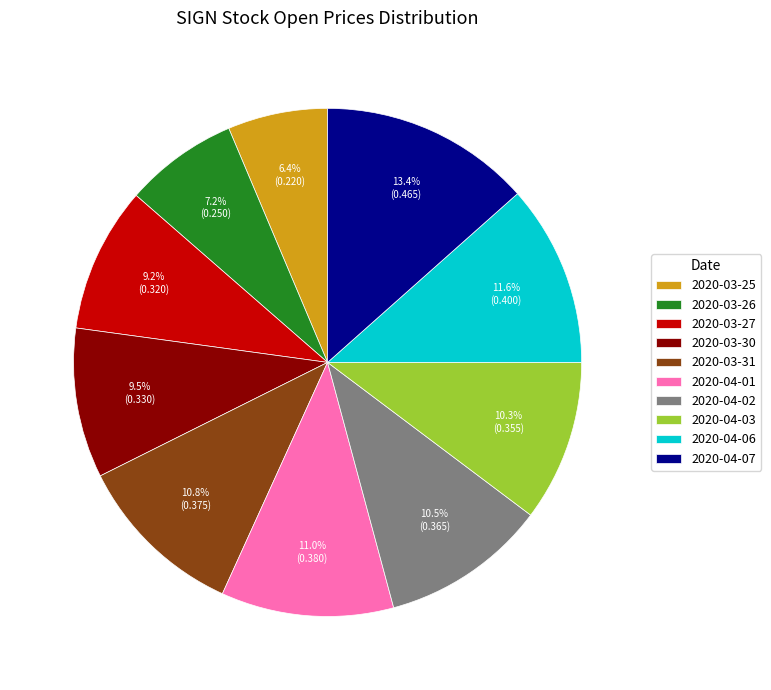

To the nearest percent, what is the difference between the largest and smallest slice percentages?

7%